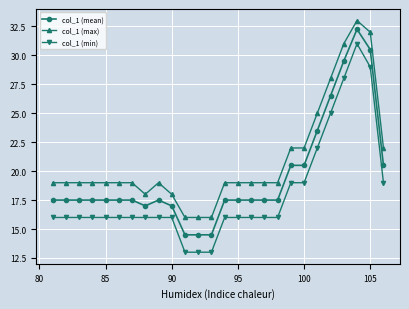

What is the maximum value for col_1 (min)?

31.0